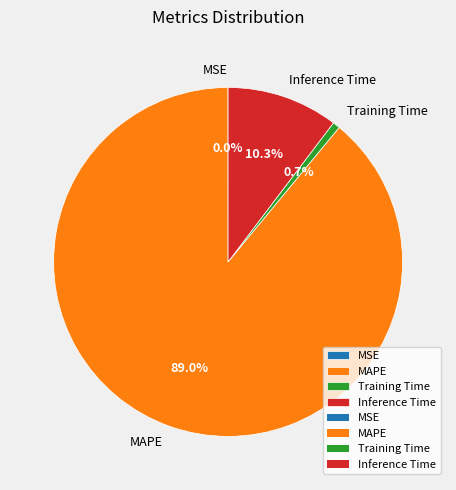

Combined, what portion of the pie is MAPE and Training Time?

89.7%